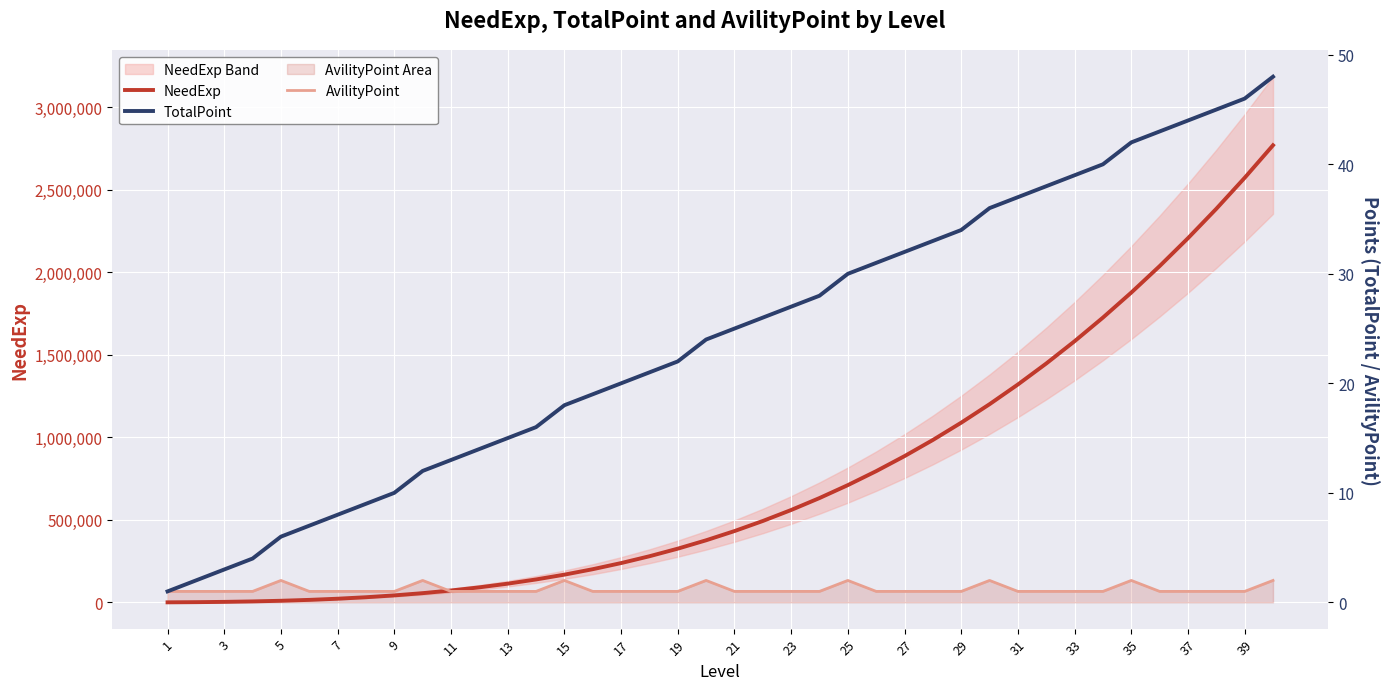

Which series has the largest range (max minus min)?

NeedExp